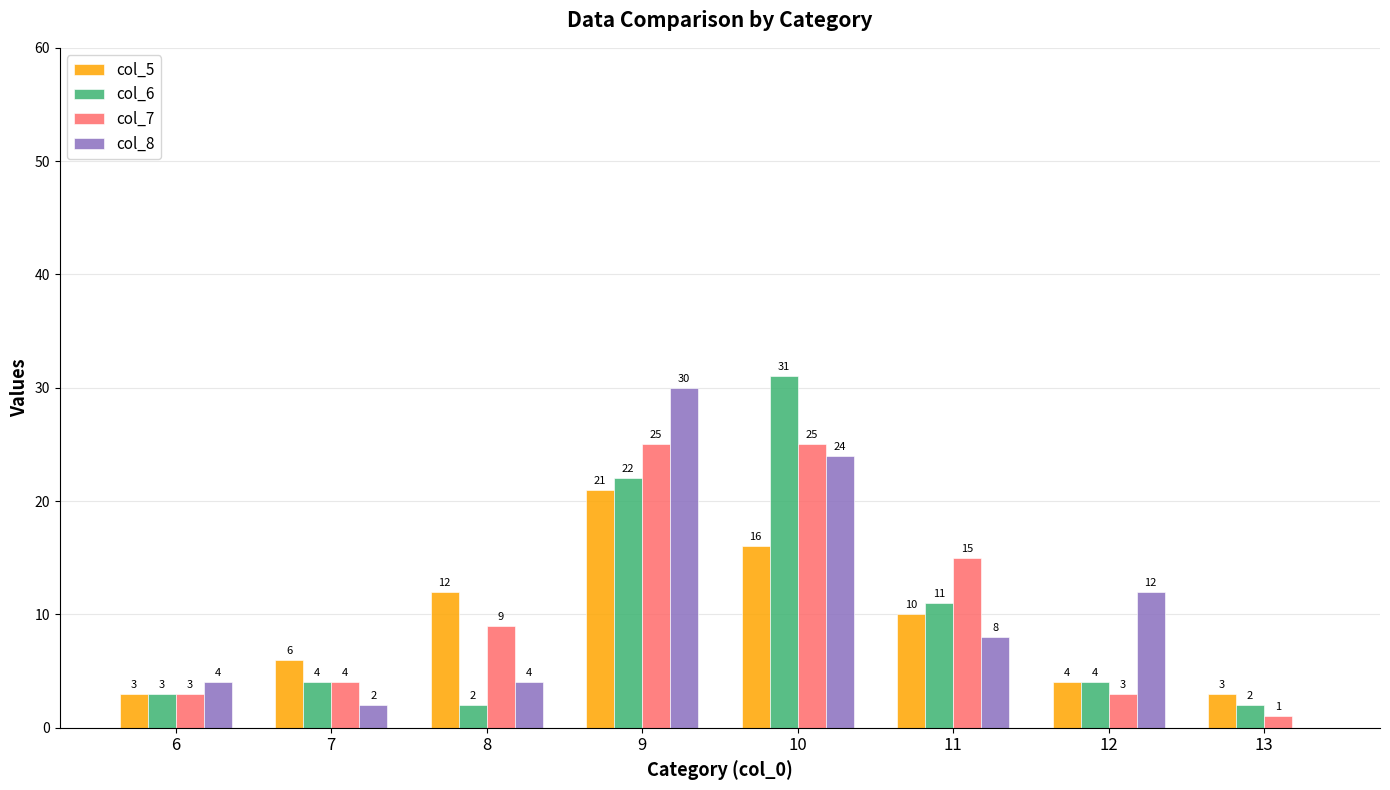

At which label is col_7 closest to 13?

11